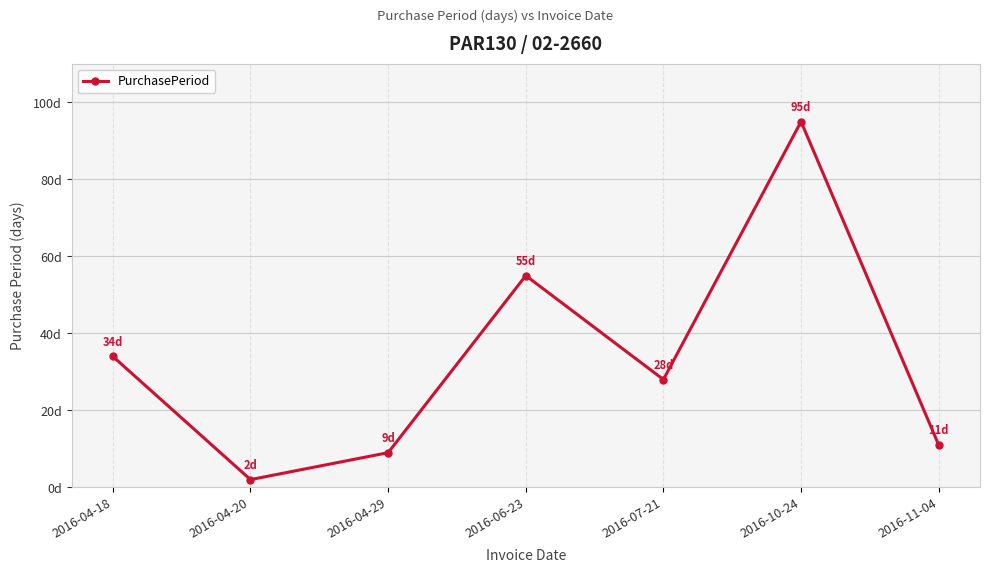

List the labels in order of value, largest first.

2016-10-24, 2016-06-23, 2016-04-18, 2016-07-21, 2016-11-04, 2016-04-29, 2016-04-20